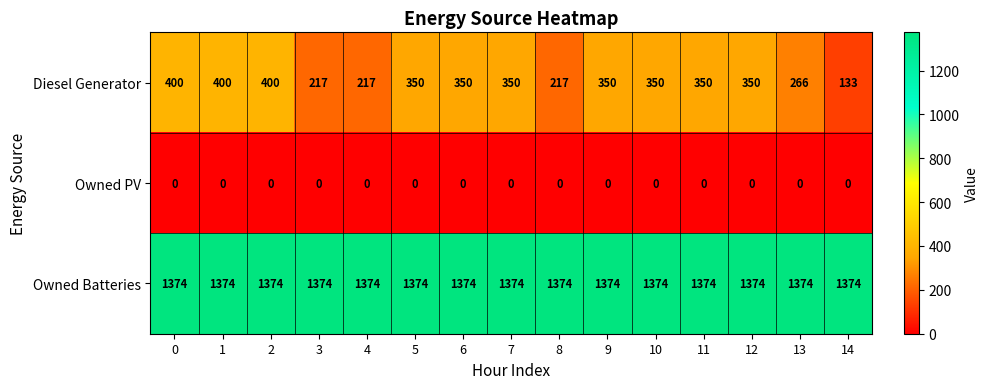

What is the total value across all series at 14?

1507